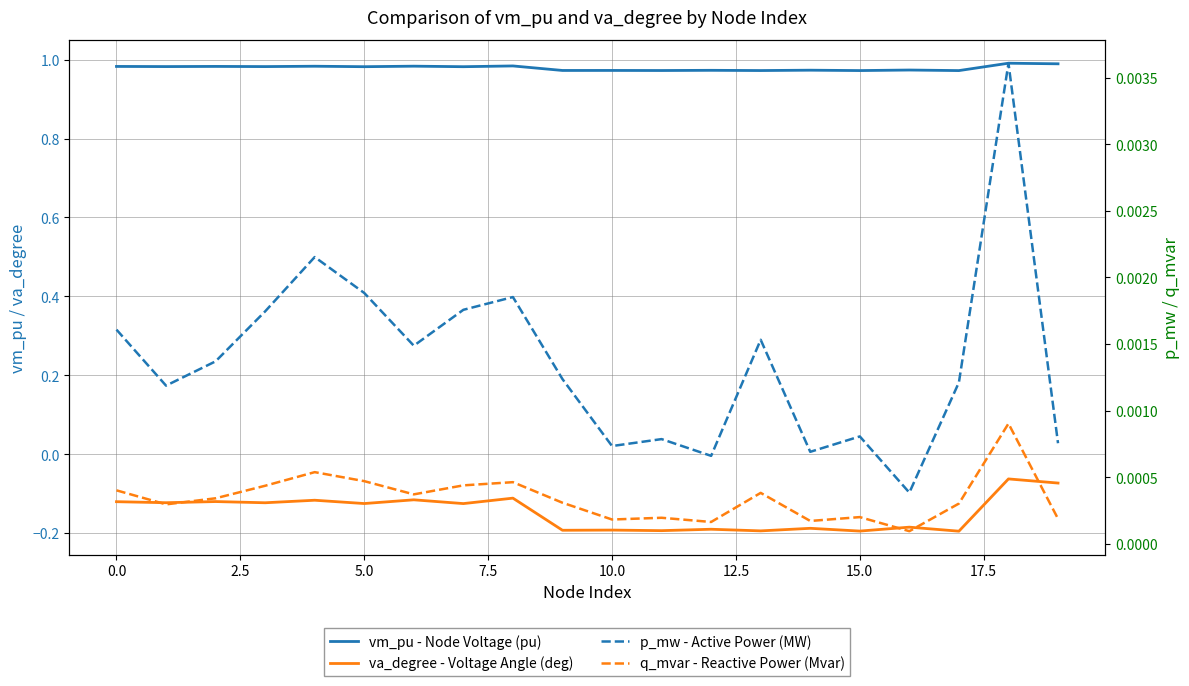

Reading right to left, transcribe all the data shown in this chart.

vm_pu - Node Voltage (pu): 1.0	1.0	1.0	1.0	1.0	1.0	1.0	1.0	1.0	1.0	1.0	1.0	1.0	1.0	1.0	1.0	1.0	1.0	1.0	1.0
va_degree - Voltage Angle (deg): -0.1	-0.1	-0.2	-0.2	-0.2	-0.2	-0.2	-0.2	-0.2	-0.2	-0.2	-0.1	-0.1	-0.1	-0.1	-0.1	-0.1	-0.1	-0.1	-0.1
p_mw - Active Power (MW): 0.0	0.0	0.0	0.0	0.0	0.0	0.0	0.0	0.0	0.0	0.0	0.0	0.0	0.0	0.0	0.0	0.0	0.0	0.0	0.0
q_mvar - Reactive Power (Mvar): 0.0	0.0	0.0	0.0	0.0	0.0	0.0	0.0	0.0	0.0	0.0	0.0	0.0	0.0	0.0	0.0	0.0	0.0	0.0	0.0